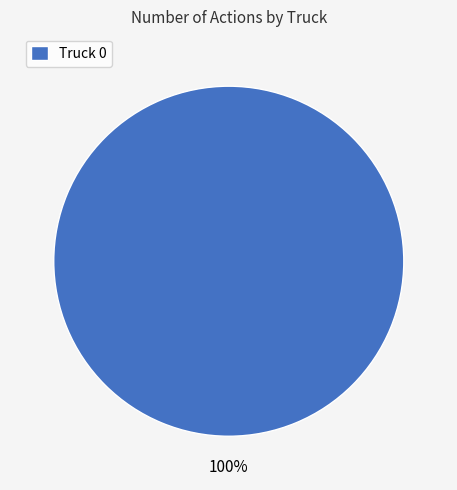

True or false: Truck 0 accounts for 88% of the total.

False